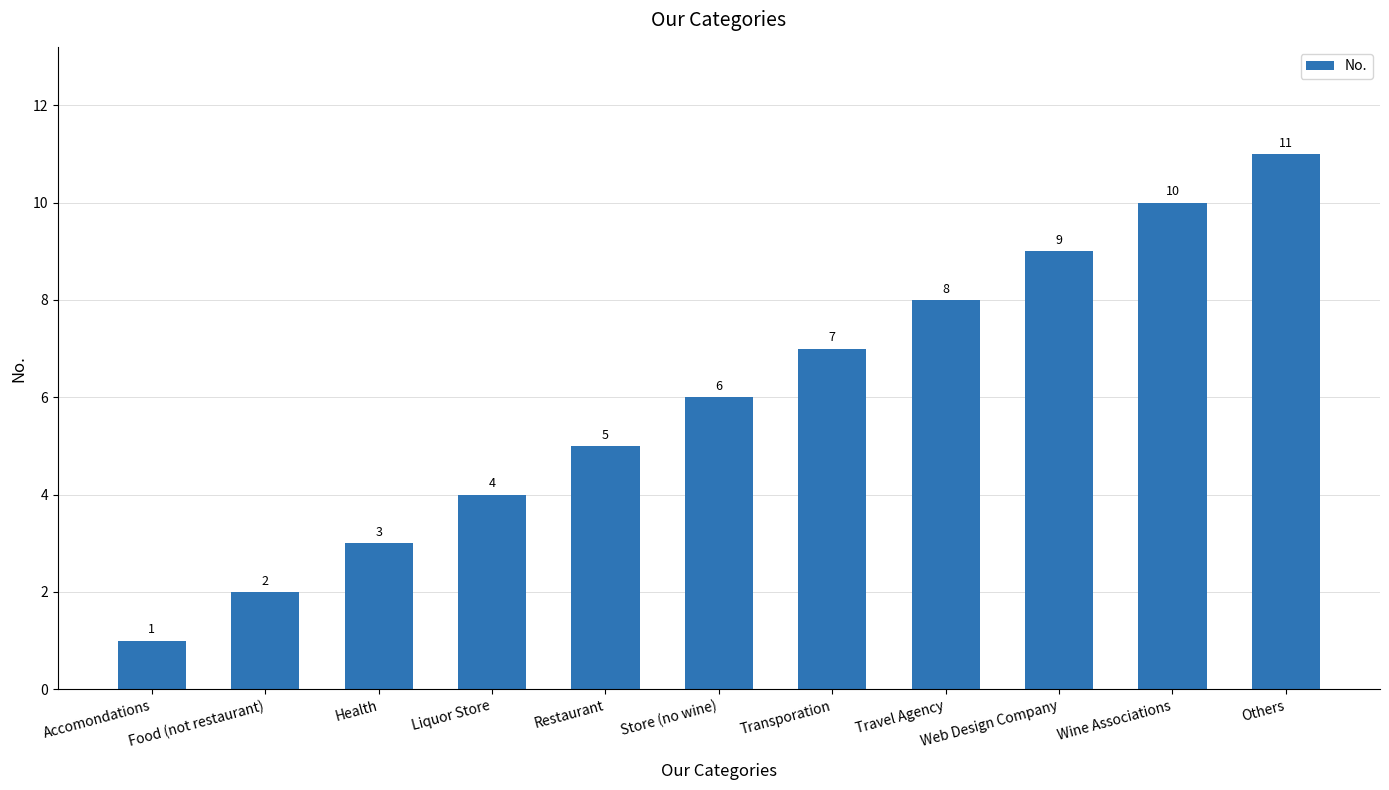

List the labels in order of value, largest first.

Others, Wine Associations, Web Design Company, Travel Agency, Transporation, Store (no wine), Restaurant, Liquor Store, Health, Food (not restaurant), Accomondations